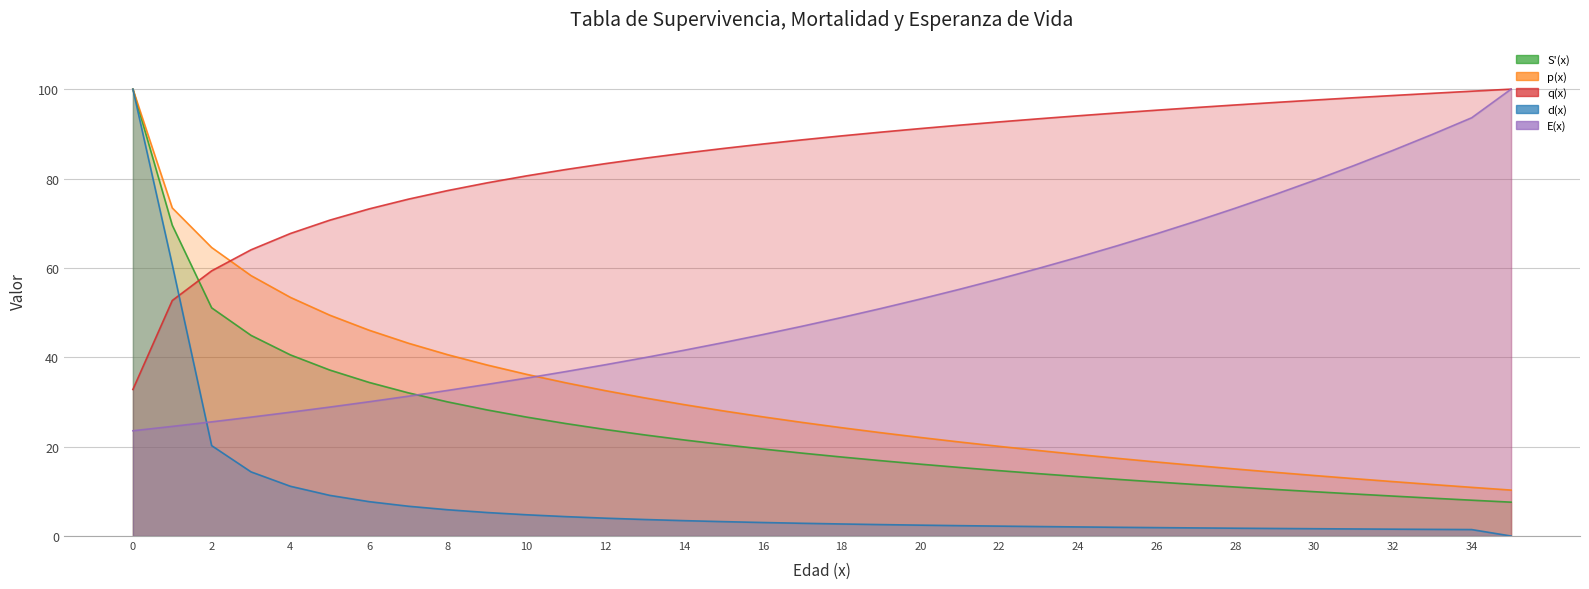

What is the maximum value for S'(x)?

100.0